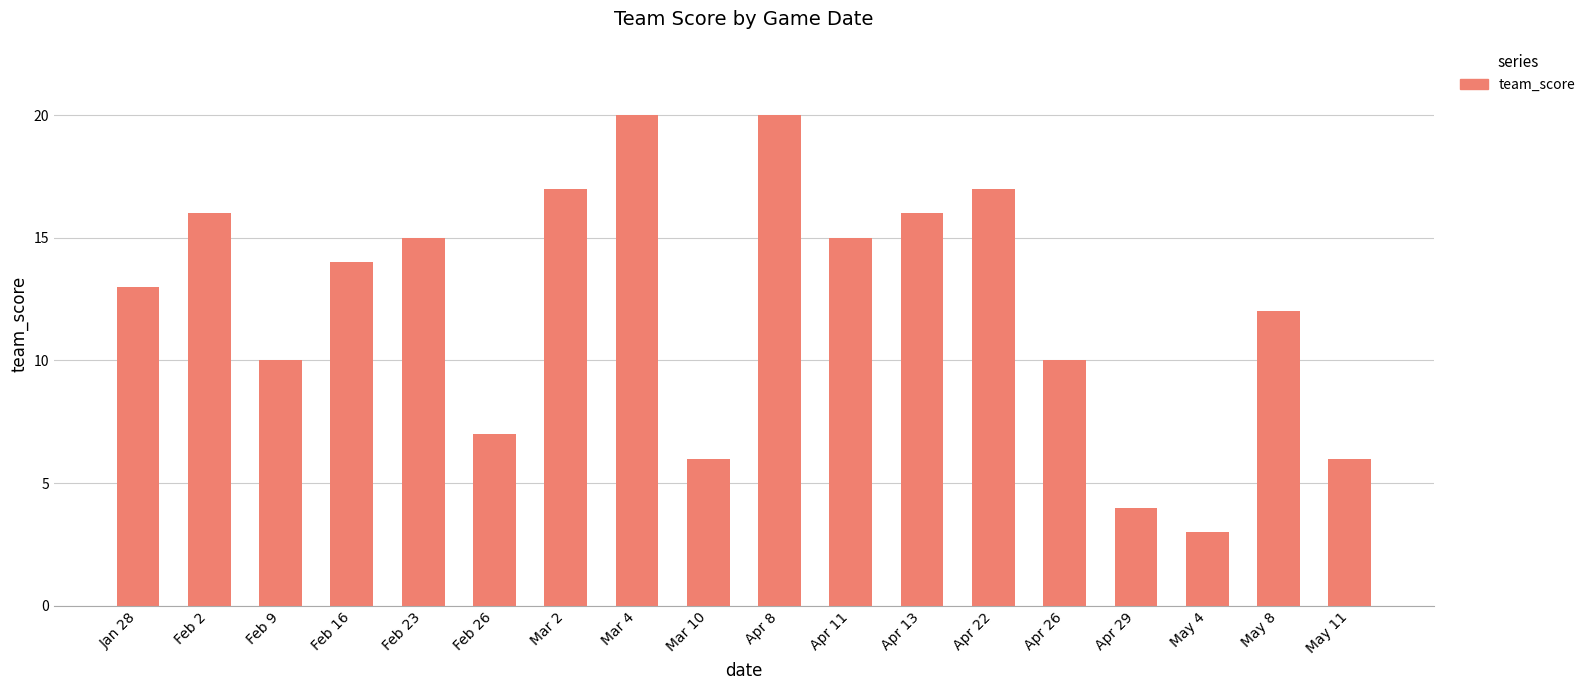

What is the change in value from Feb 9 to Apr 8?

+10